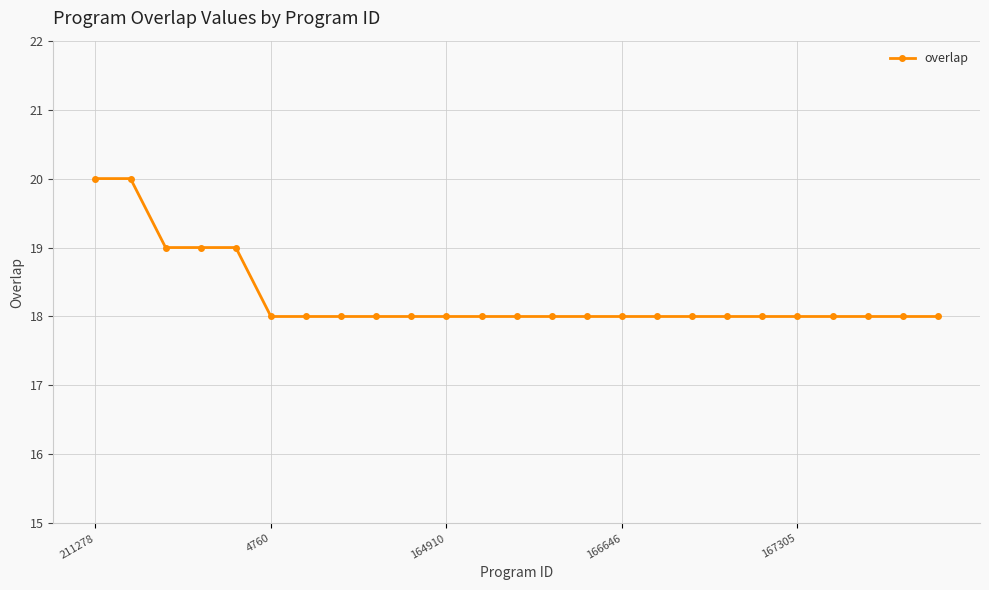

What is the average value?

18